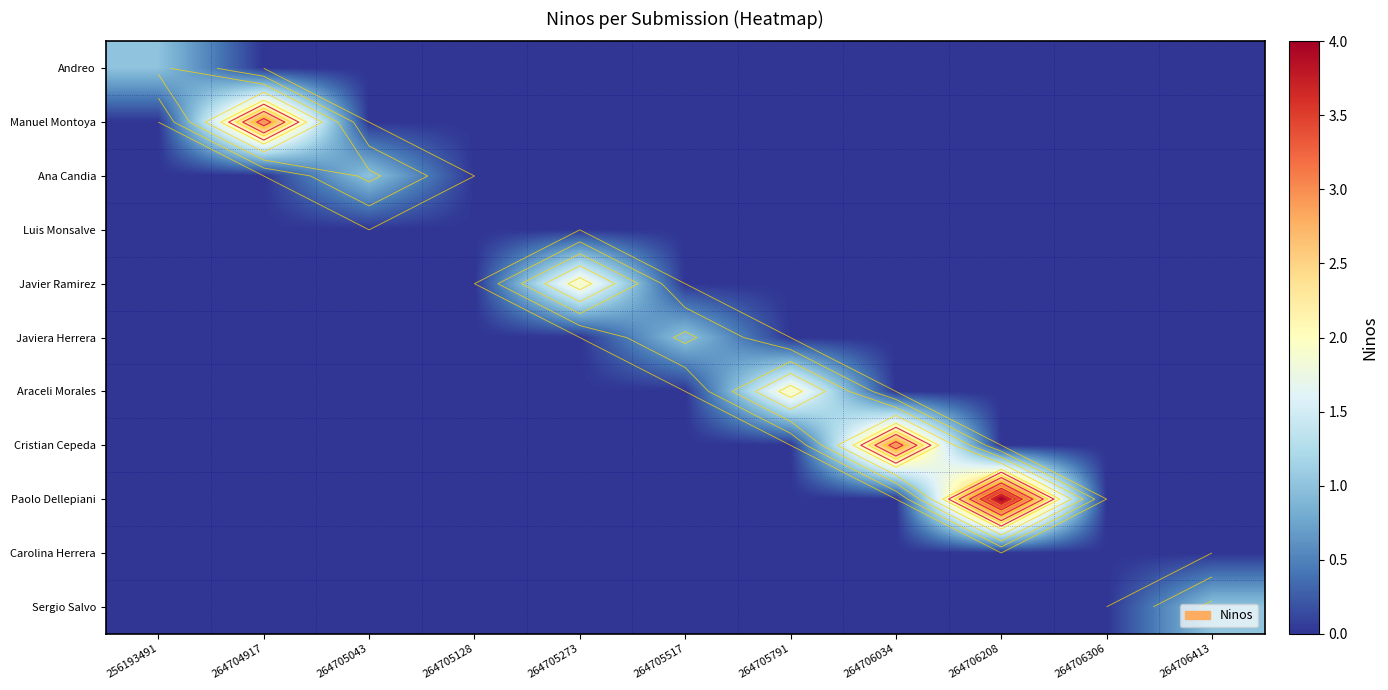

Is it true that Javiera Herrera equals 0 at 264705517?

False